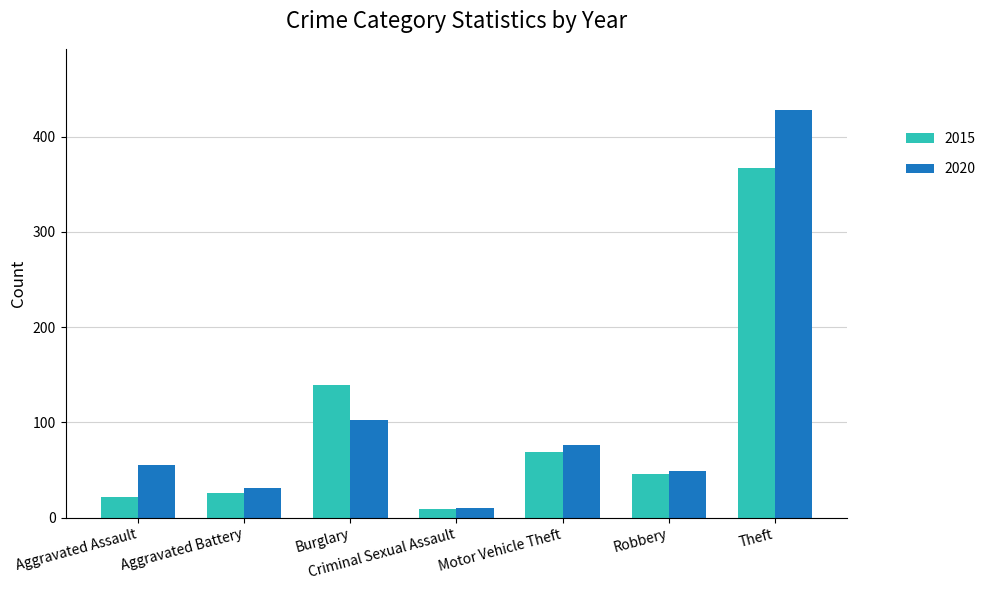

How many bars are there in each group?

2